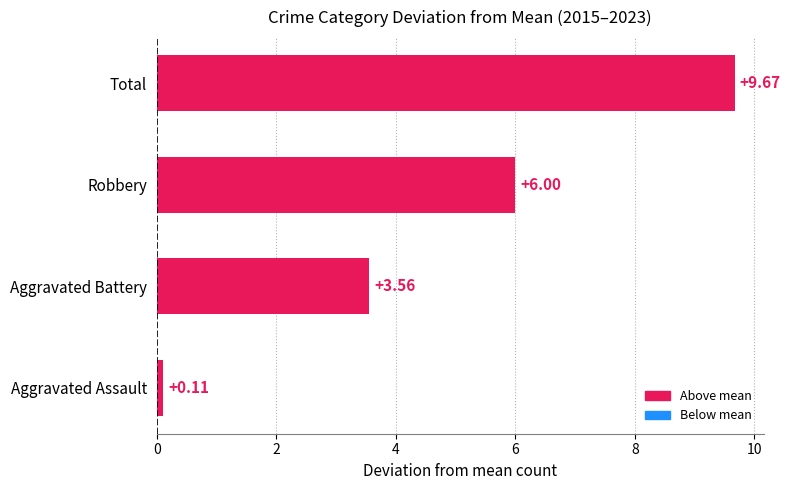

At which label is the value closest to 4?

Aggravated Battery